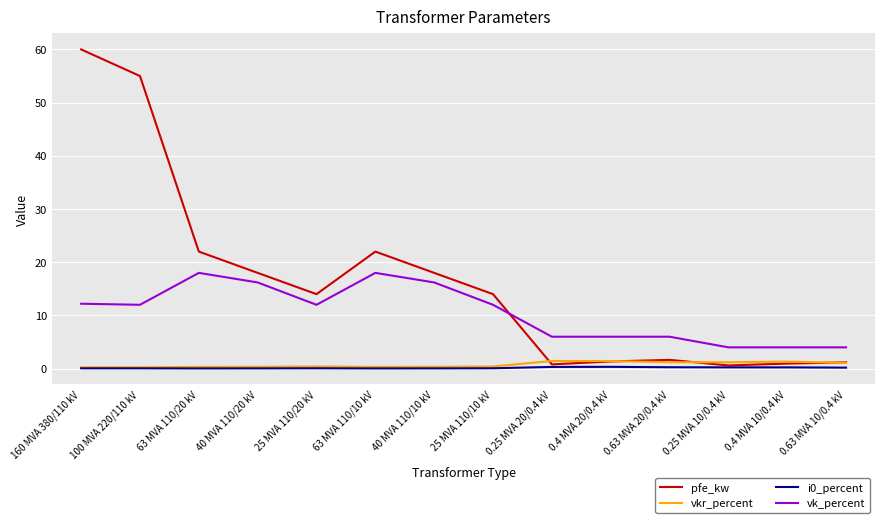

Is it true that vk_percent equals 6.0 at 0.4 MVA 20/0.4 kV?

True